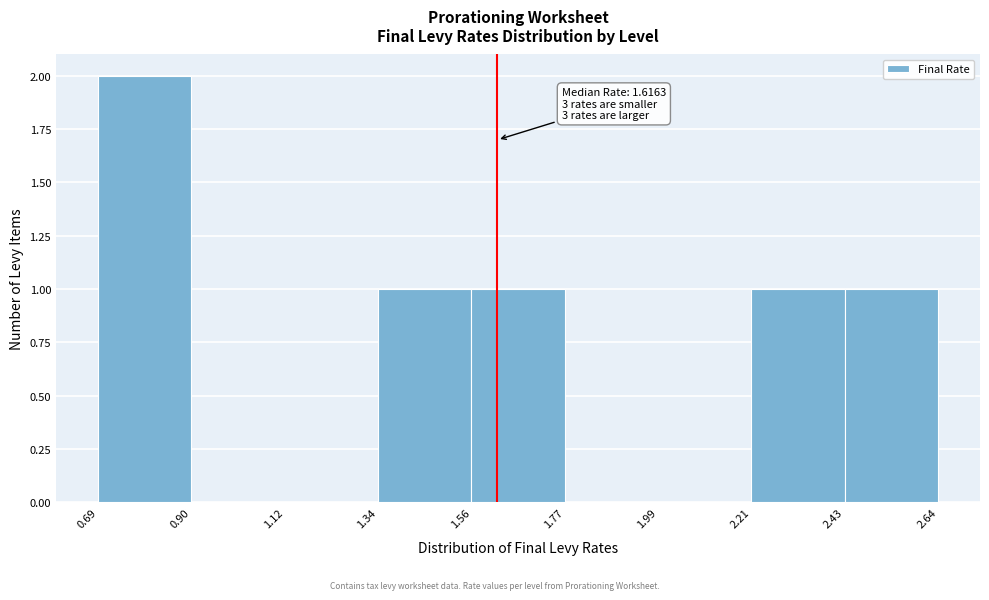

Which range on the x-axis has the tallest bar?

0.69 to 0.90